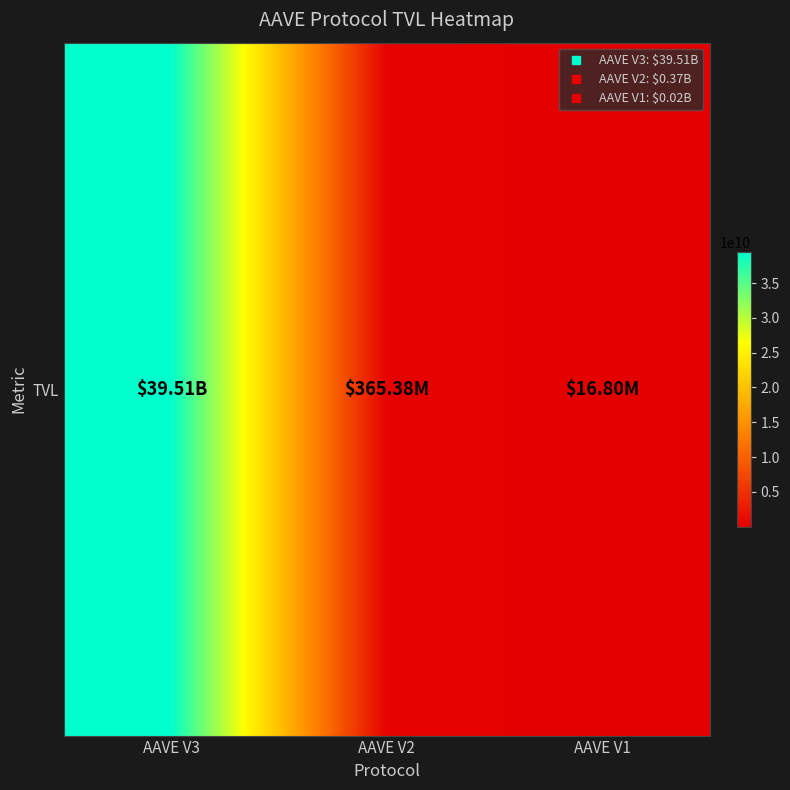

Reading left to right, list all the values displayed in this chart.

AAVE V3=39511132690.4	AAVE V2=365381487.3	AAVE V1=16796235.3